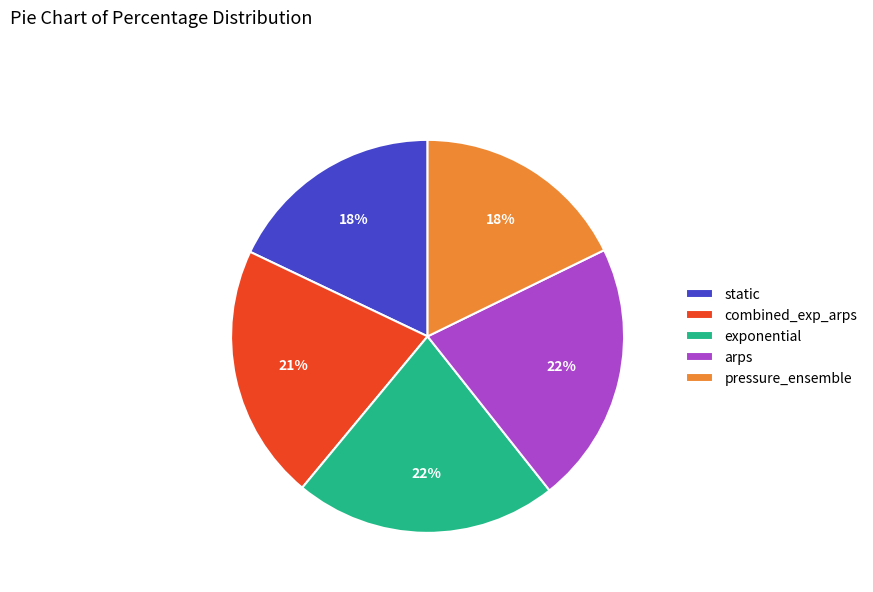

Is the sum of static and arps greater than half?

No